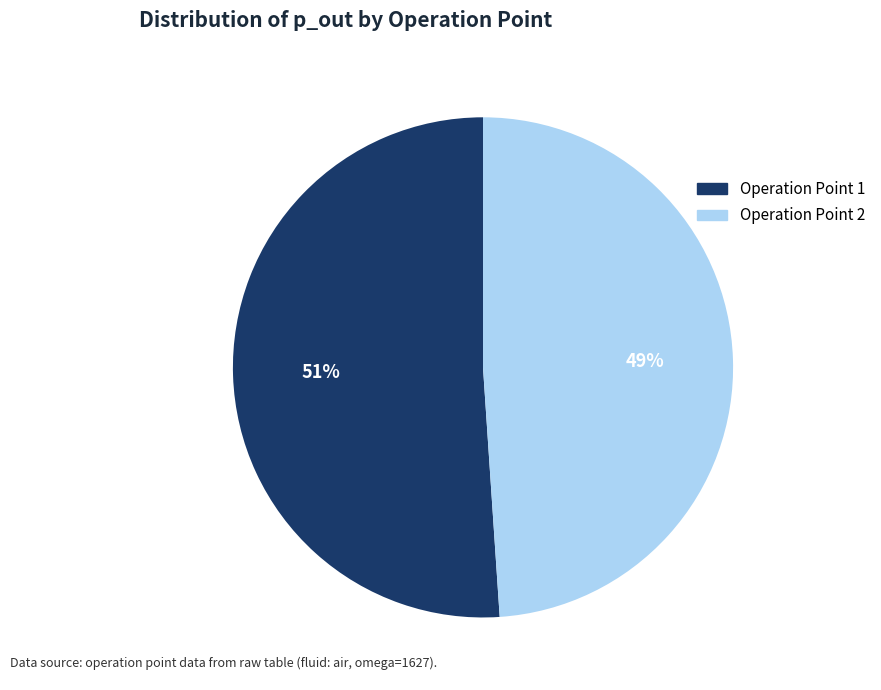

Approximately how many times larger is the value at Operation Point 1 compared to Operation Point 2?

1.0